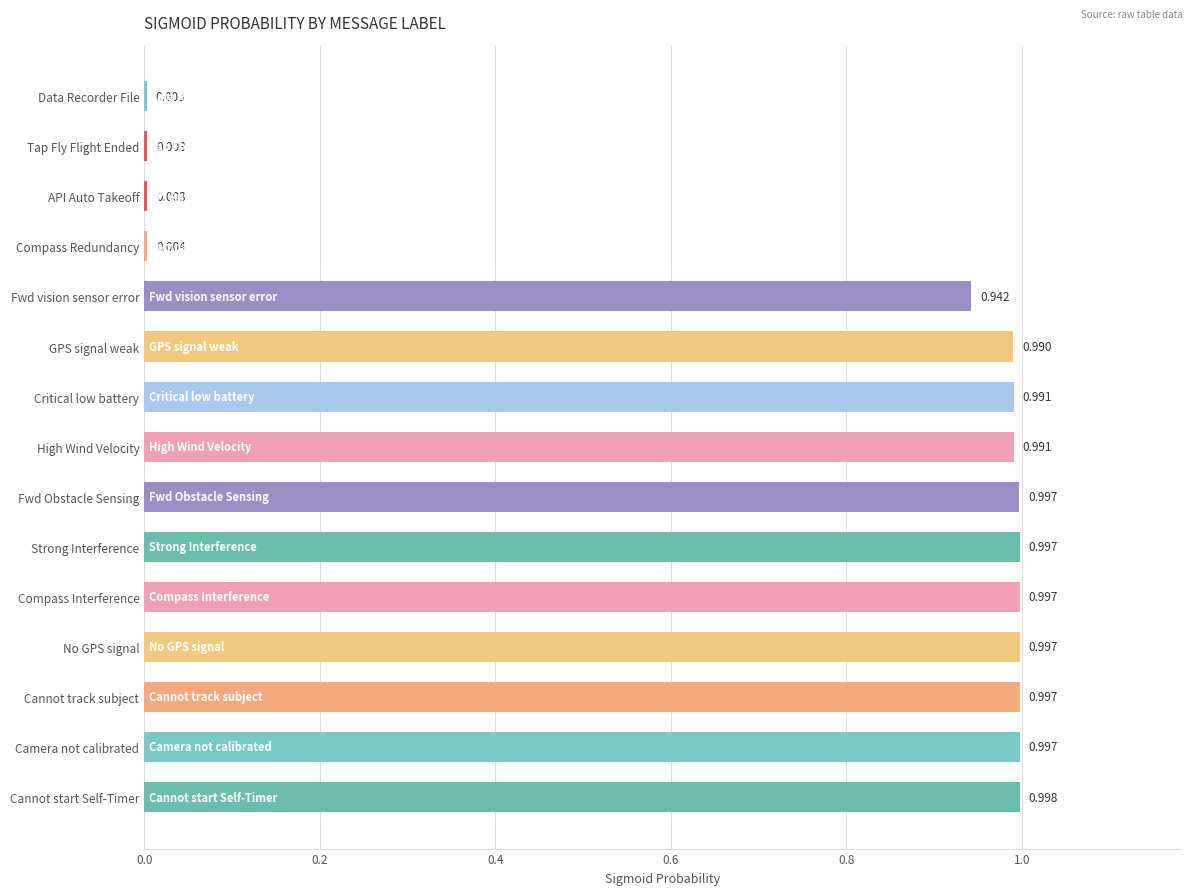

Which has a higher value, Compass Redundancy or Data Recorder File?

Compass Redundancy